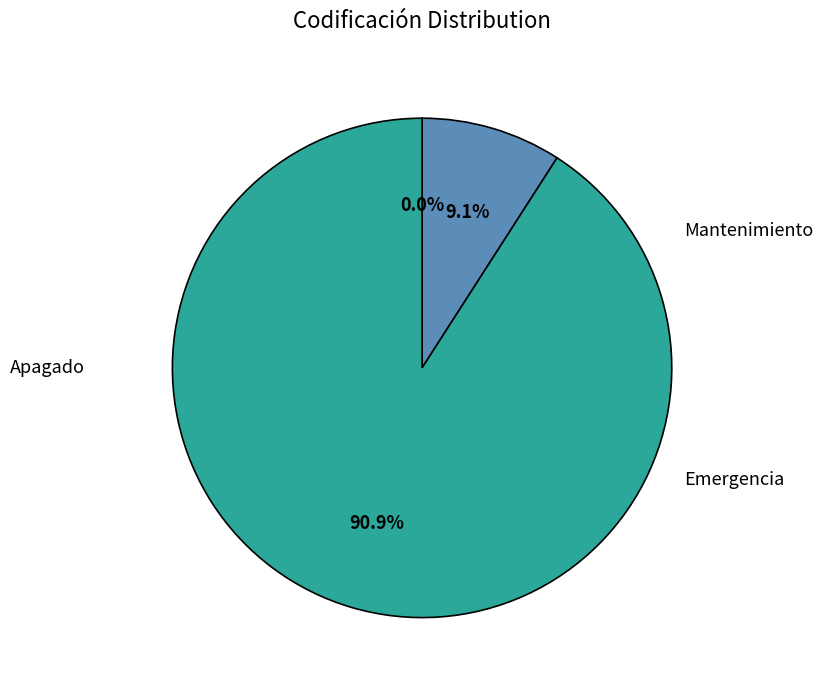

Which slice is the largest?

Emergencia